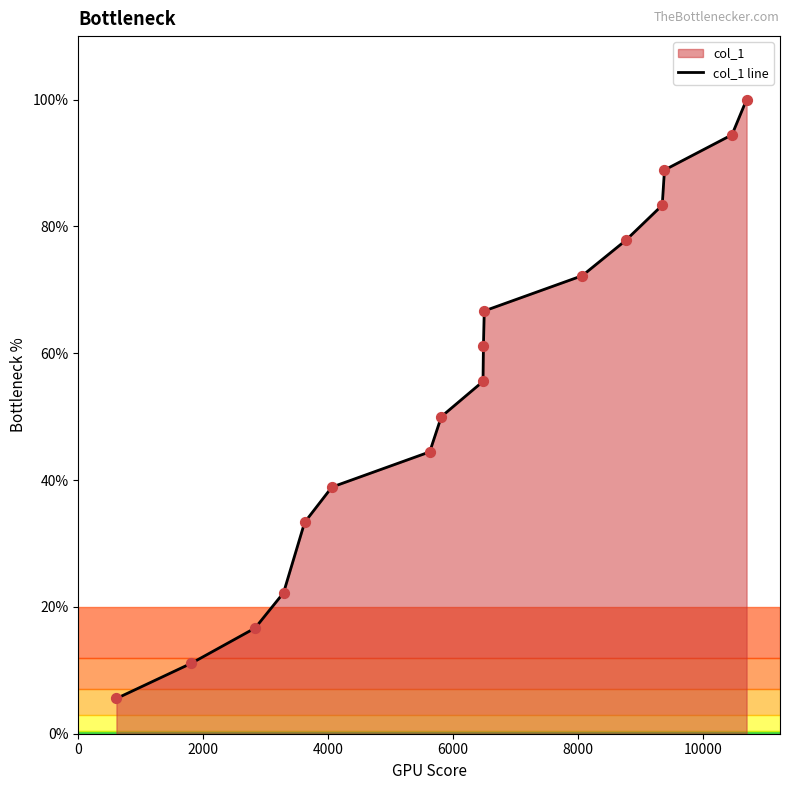

What is the greatest value displayed?

100.0